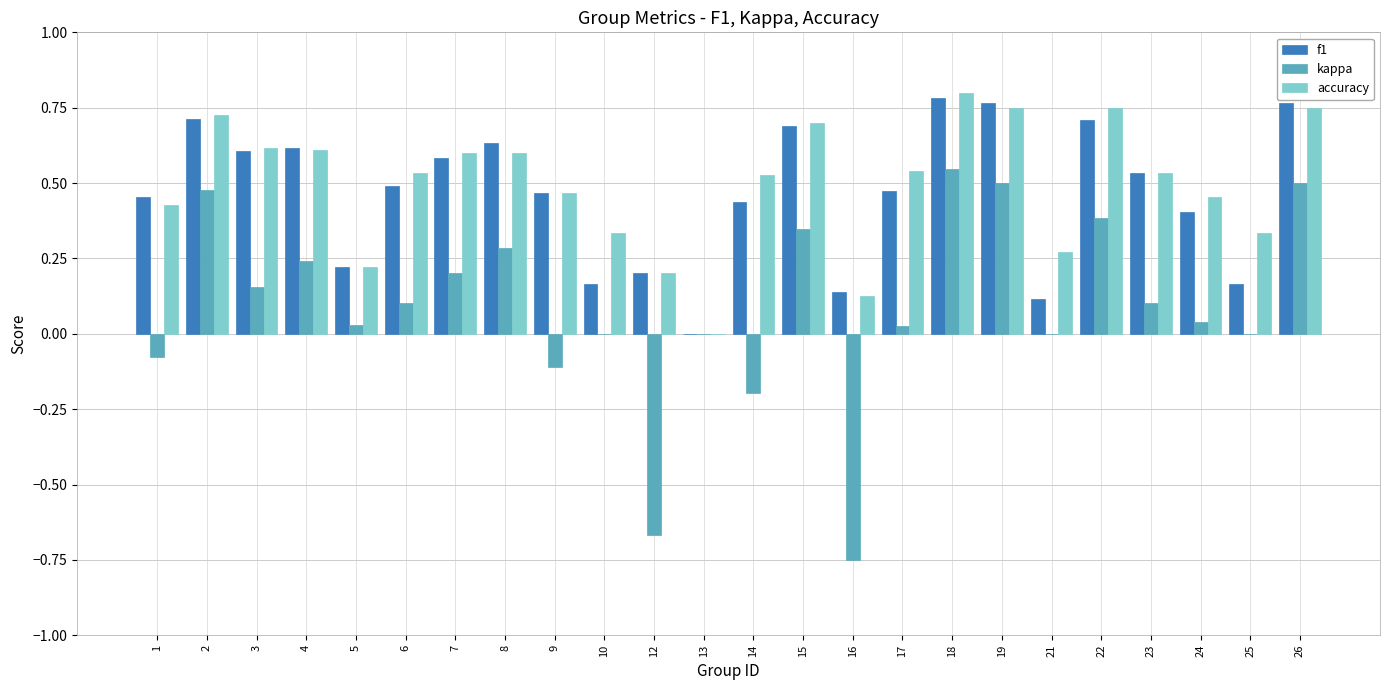

The value of accuracy at 14 is 0.1. True or false?

False